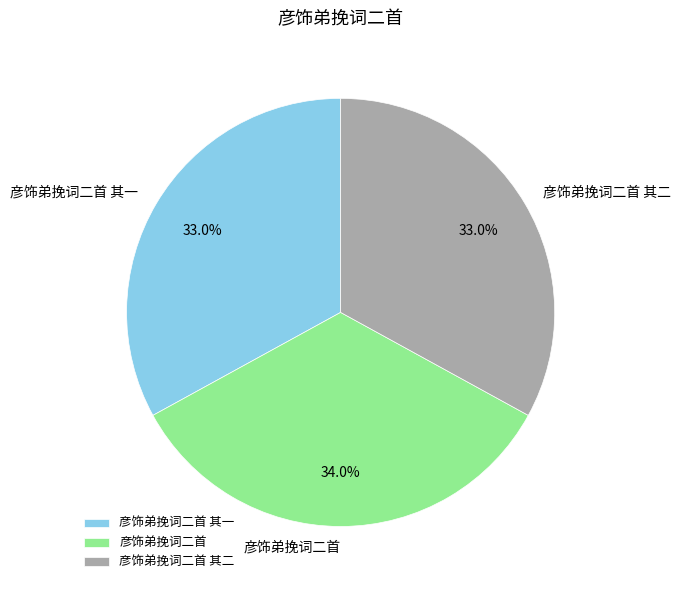

What portion of the pie excludes 彦饰弟挽词二首?

66.0%